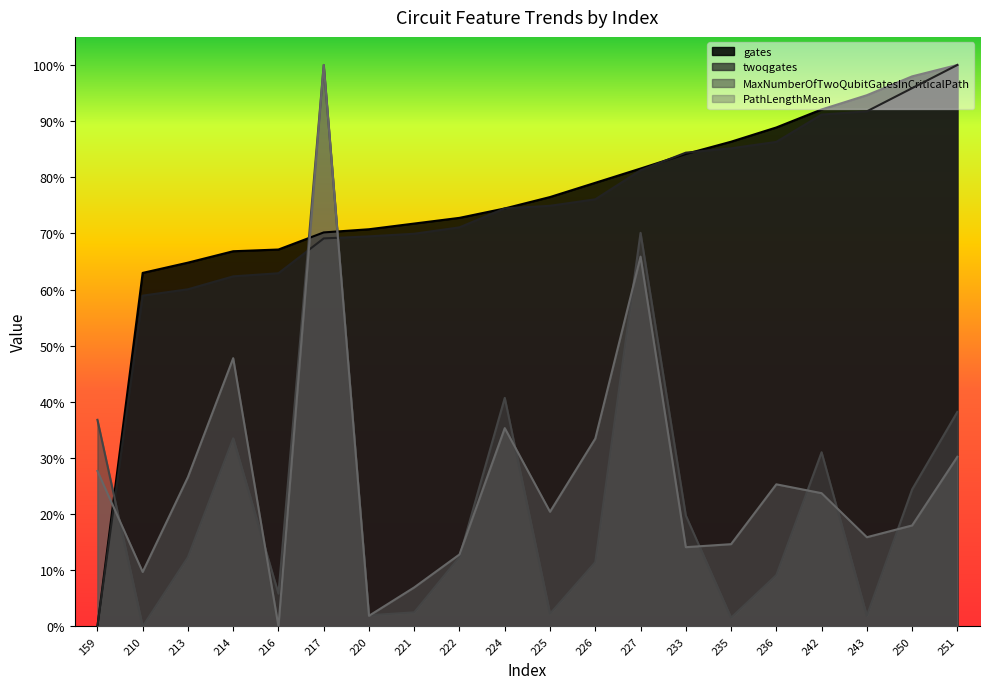

True or false: PathLengthMean has a value of 0.1 at 233.

True